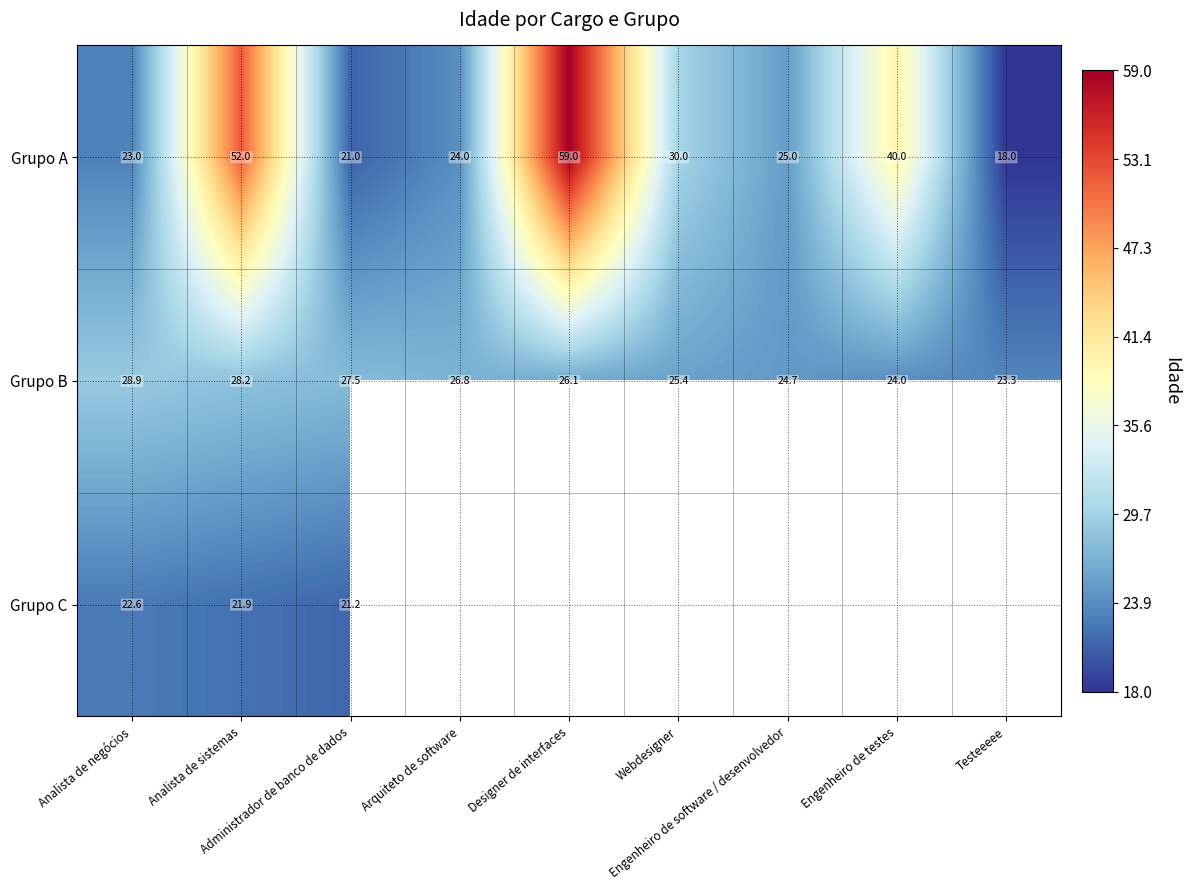

At which label does Grupo A first exceed 25?

Analista de sistemas